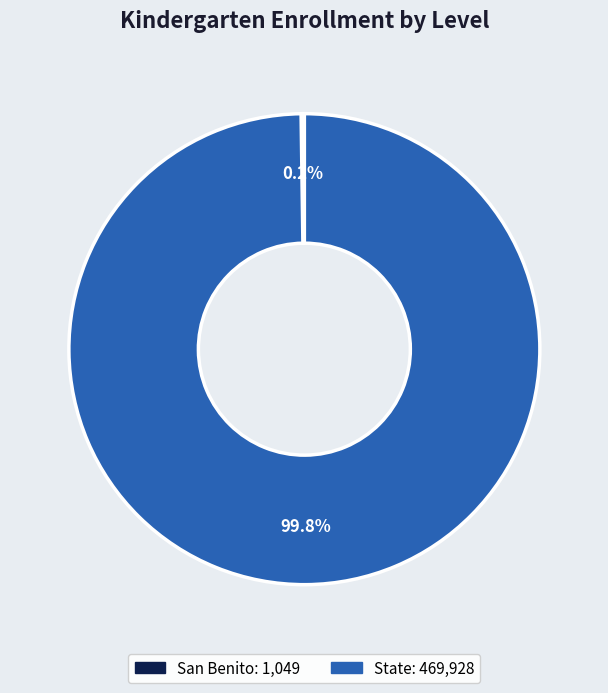

To the nearest percent, what is the difference between the largest and smallest slice percentages?

100%